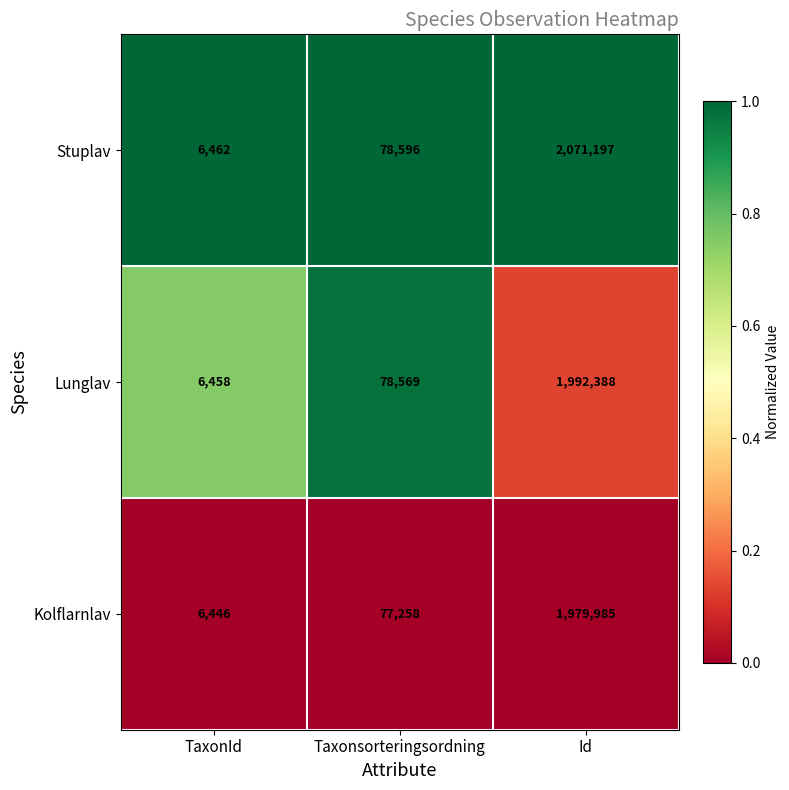

Which category has the highest value in the Lunglav series?

Id